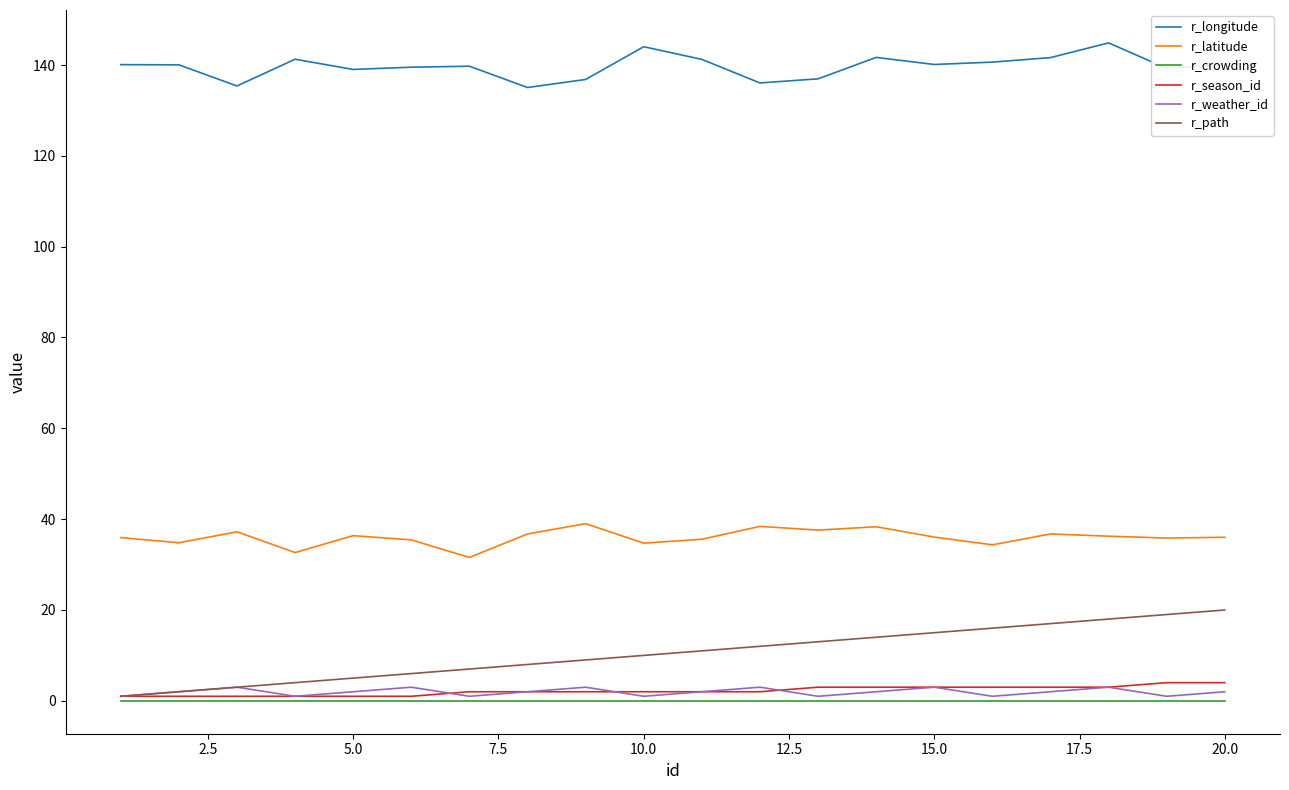

Which series has the largest range (max minus min)?

r_path